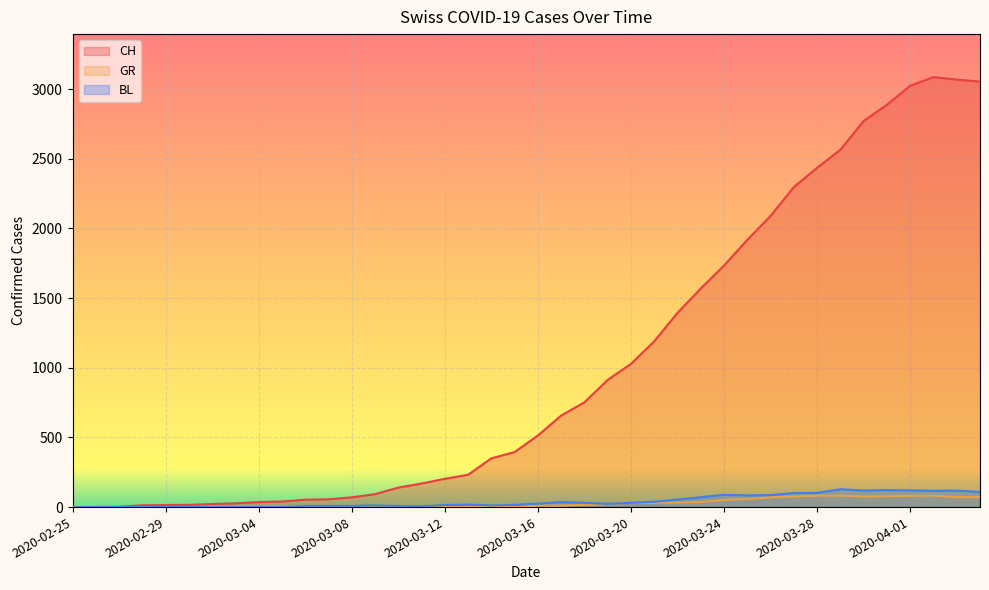

What is the label of the 25th point from the left?

2020-03-20